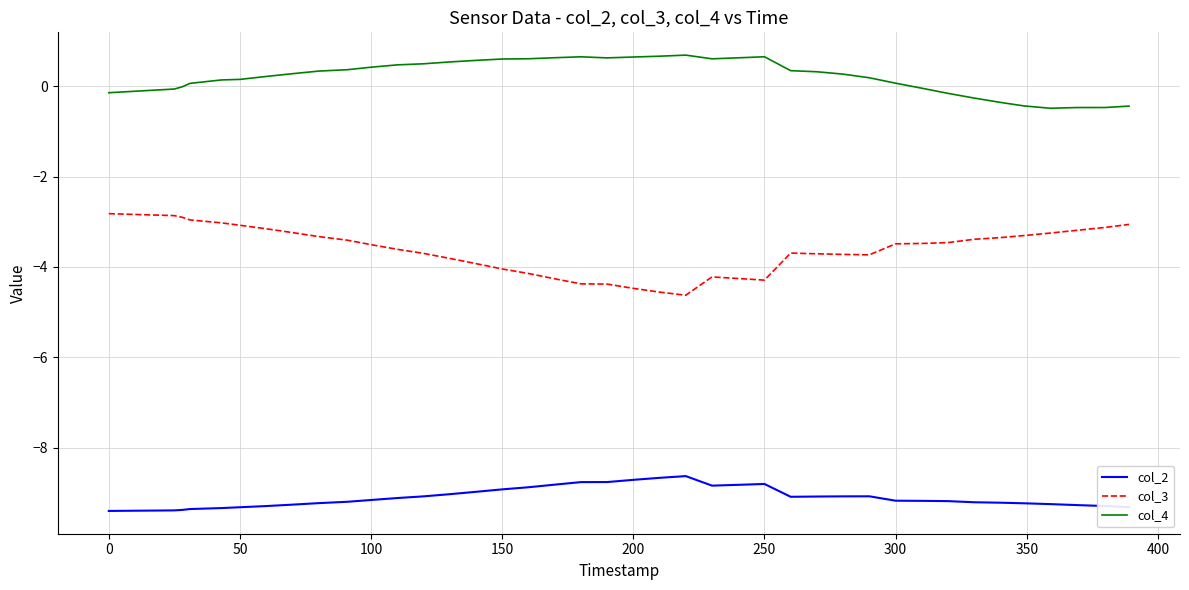

What is the minimum value shown in the chart?

-9.4